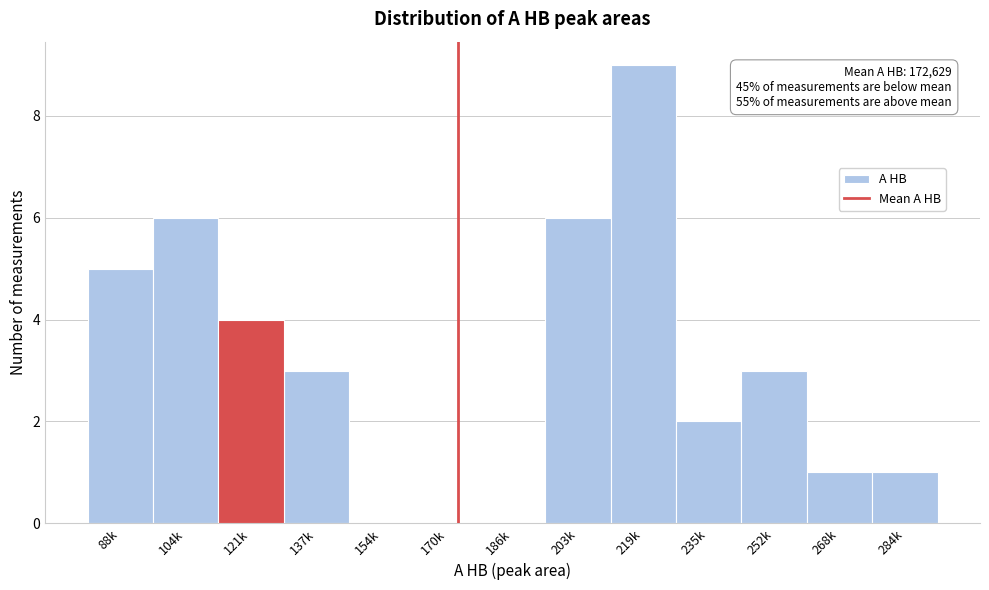

Reading left to right, what are all the values shown in this chart?

88k=5	104k=6	121k=4	137k=3	154k=0	170k=0	186k=0	203k=6	219k=9	235k=2	252k=3	268k=1	284k=1